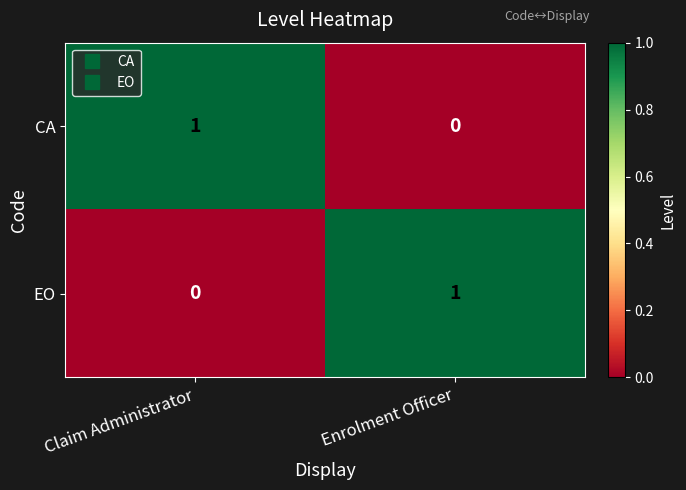

Rank the categories by EO value from lowest to highest.

Claim Administrator, Enrolment Officer